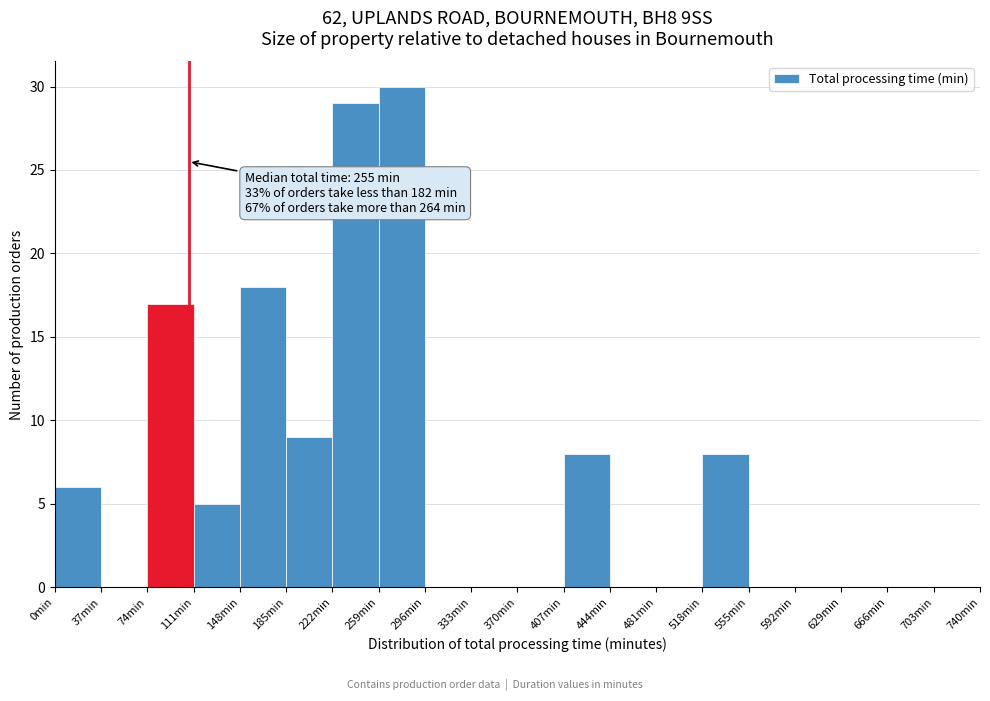

Over which range of the x-axis is the bar tallest?

259 to 296